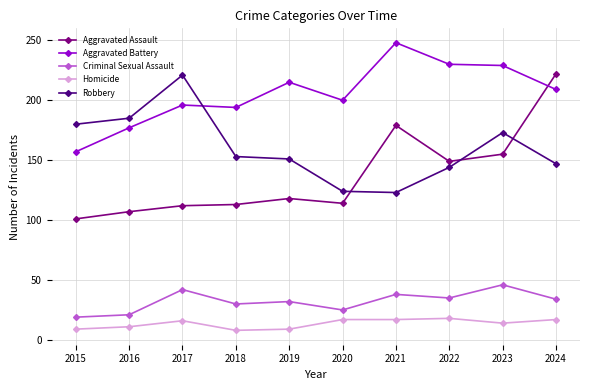

The Aggravated Assault series shows 155 at 2023. True or false?

True